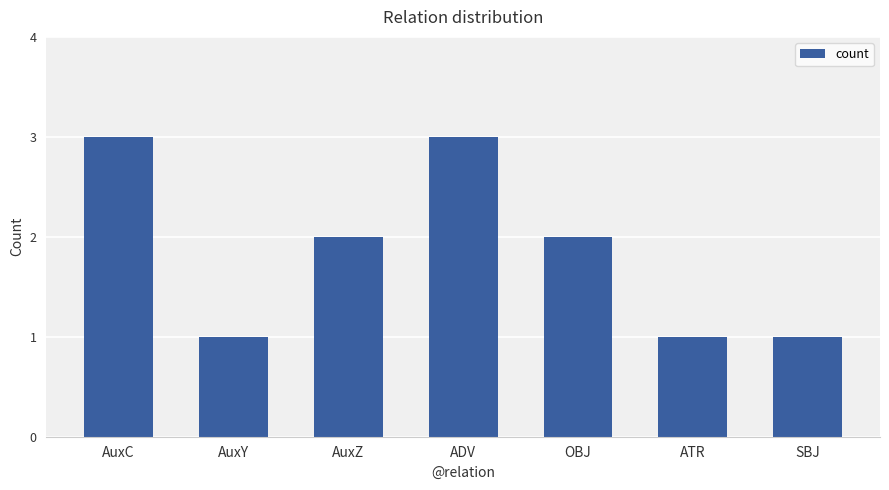

Is it true that the value at AuxY is 1?

True